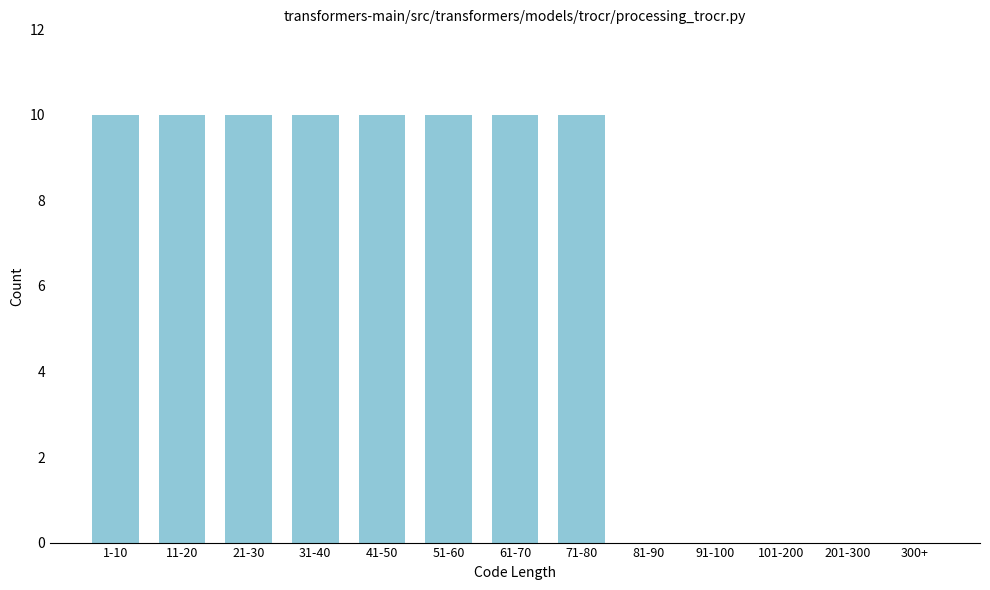

Reading left to right, list all the values displayed in this chart.

1-10=10	11-20=10	21-30=10	31-40=10	41-50=10	51-60=10	61-70=10	71-80=10	81-90=0	91-100=0	101-200=0	201-300=0	300+=0